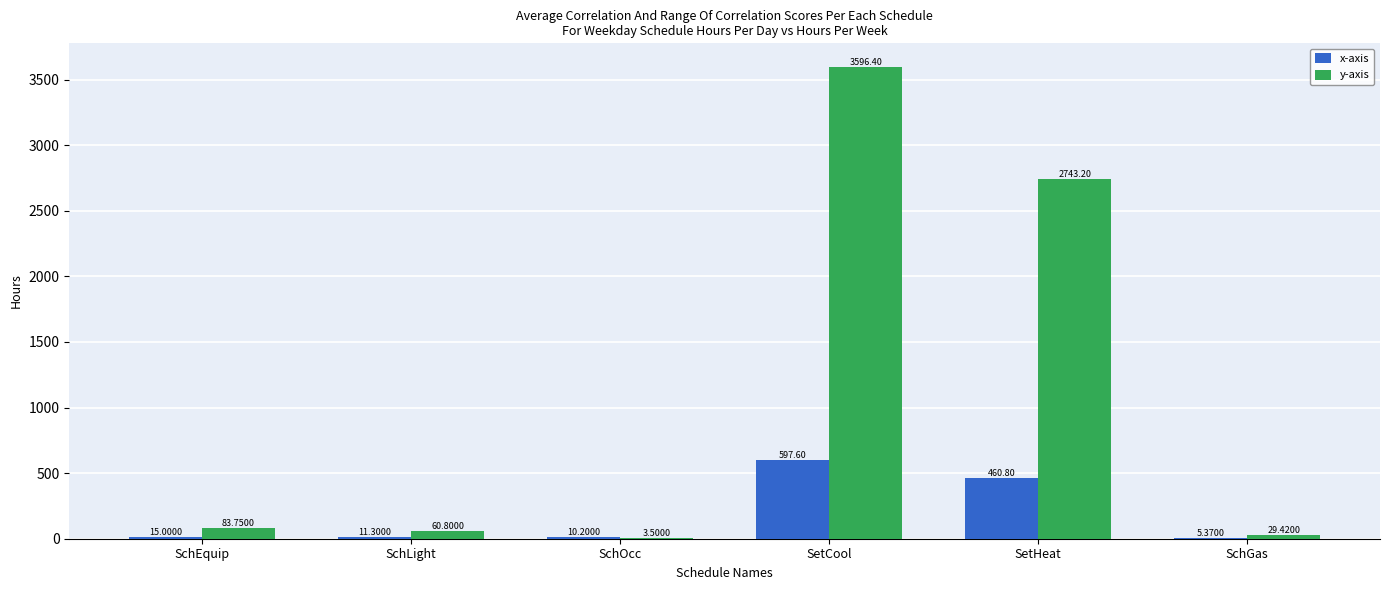

Which series has the largest total across all categories?

y-axis